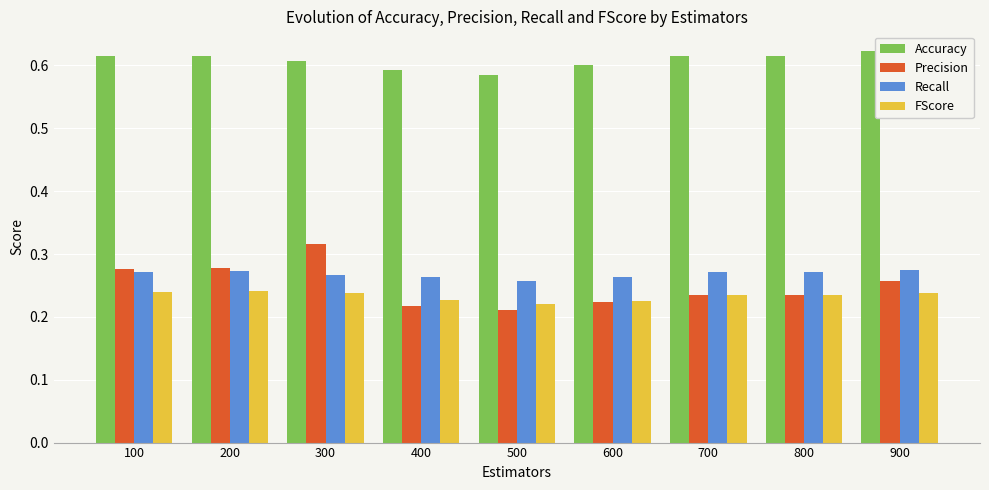

What is the spread (max minus min) of values at 100?

0.4